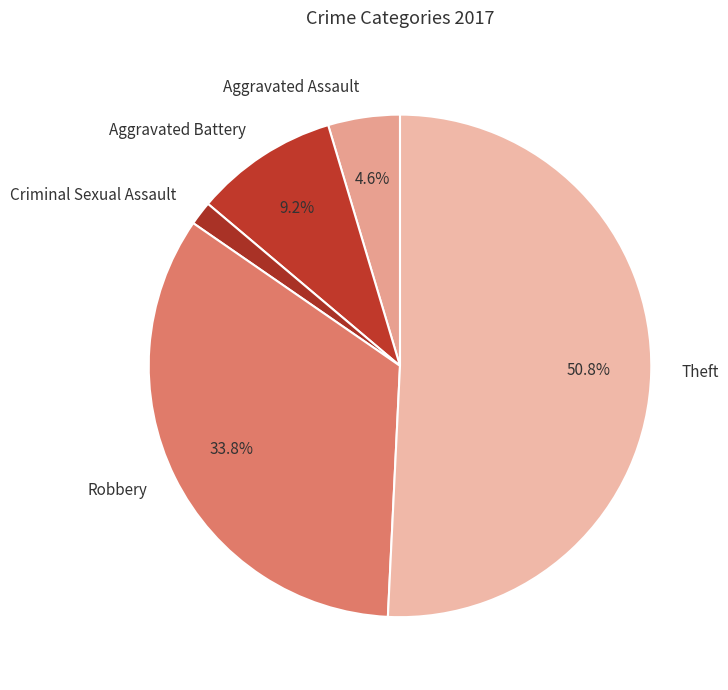

Is it true that Criminal Sexual Assault is 12% of the pie?

False